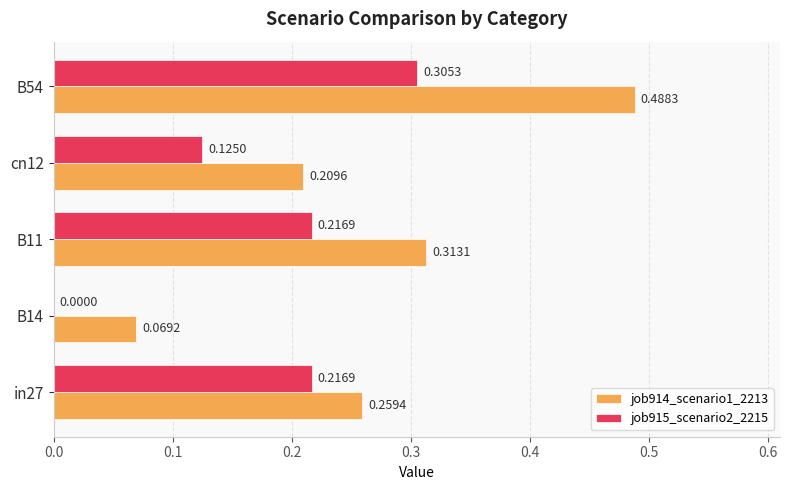

At which category is the sum across all series the highest?

B54